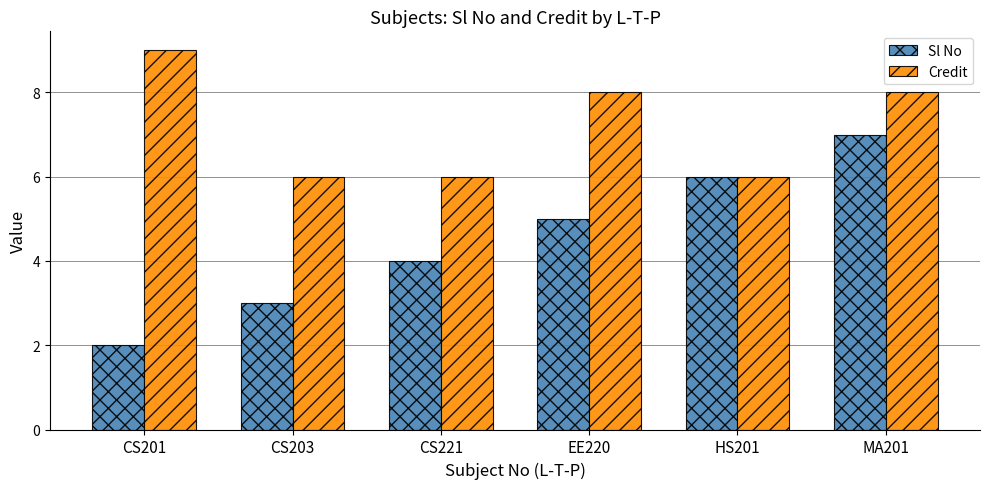

Which series has the largest total across all categories?

Credit